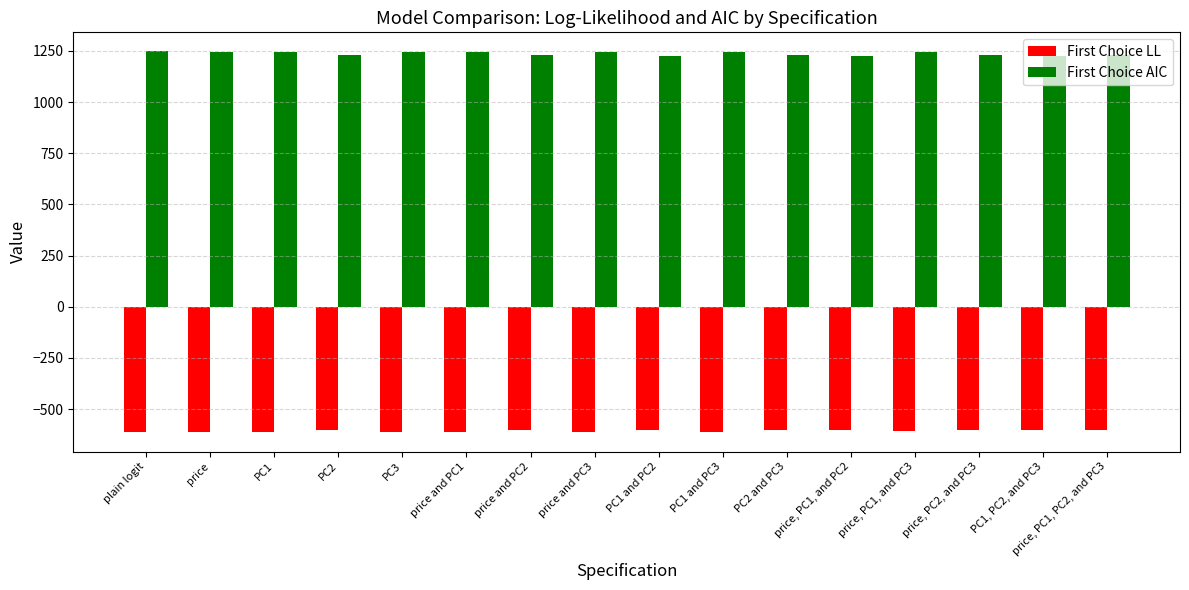

Which series has the largest range (max minus min)?

First Choice AIC